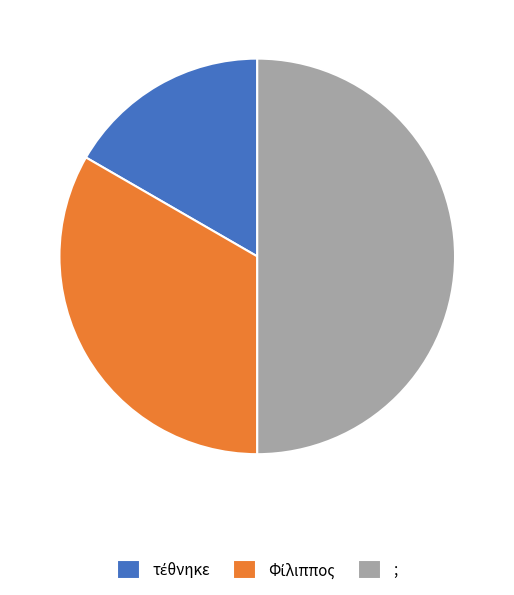

Which slice is the largest?

;